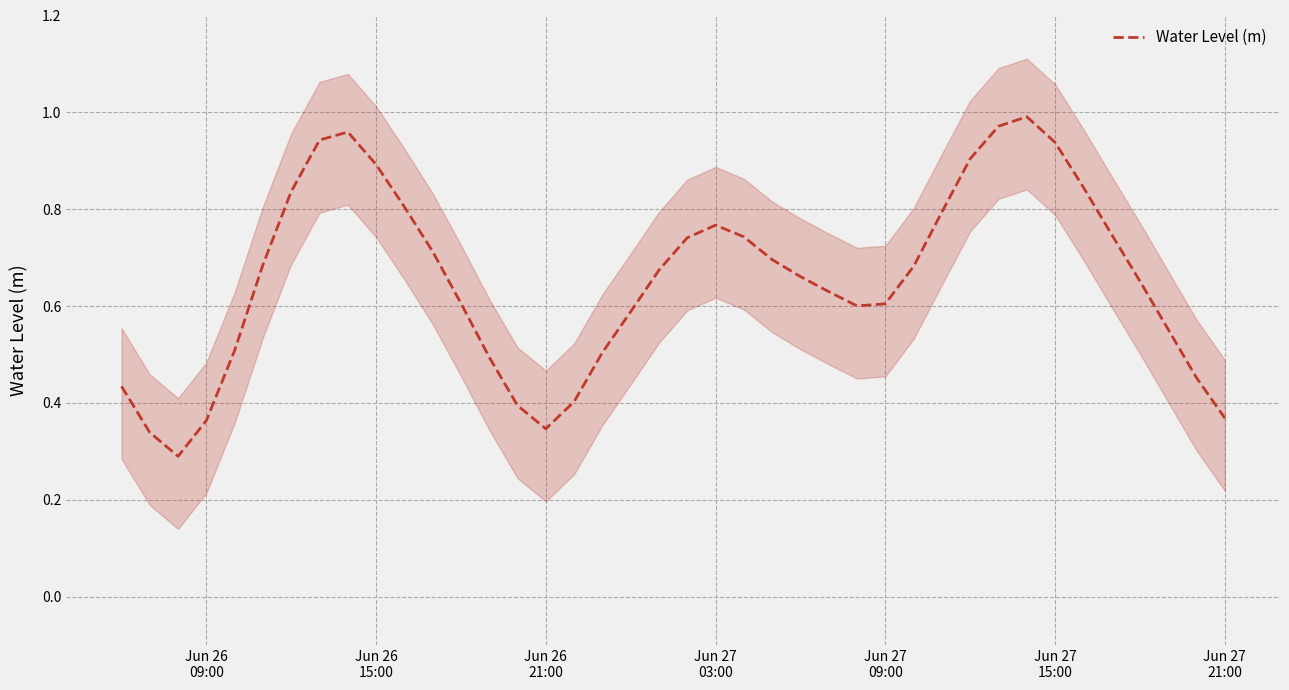

How many interior local peaks (higher than both neighbors) does the data have?

3